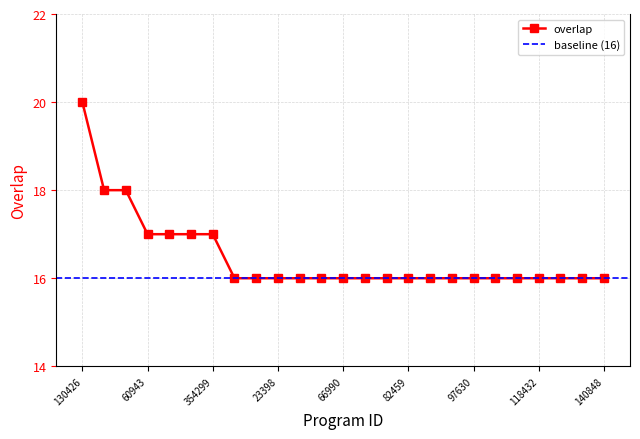

How many lines are shown in the chart?

1